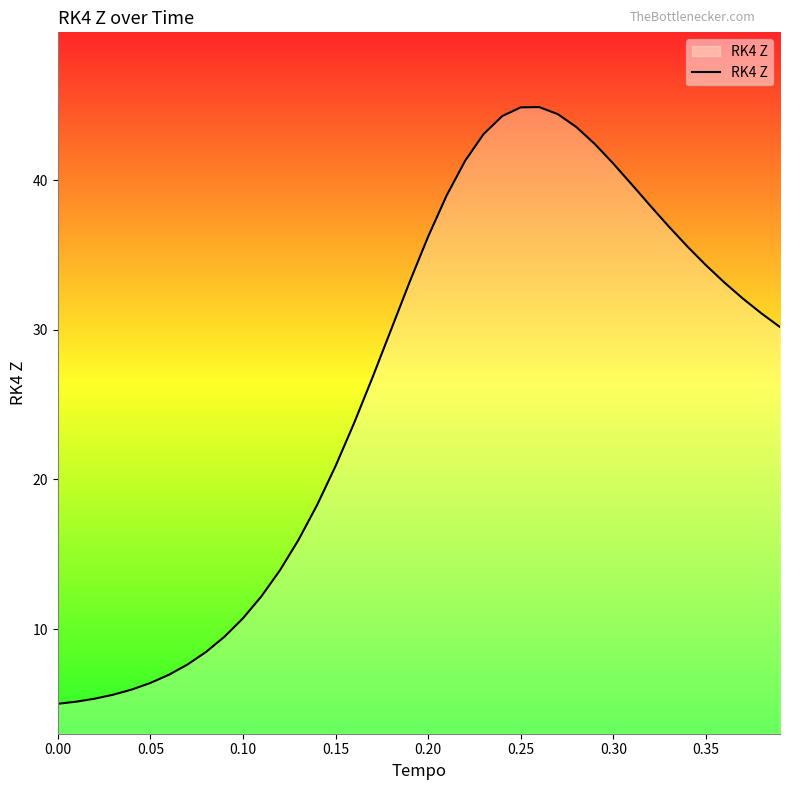

What is the difference between the maximum and minimum values?

39.9